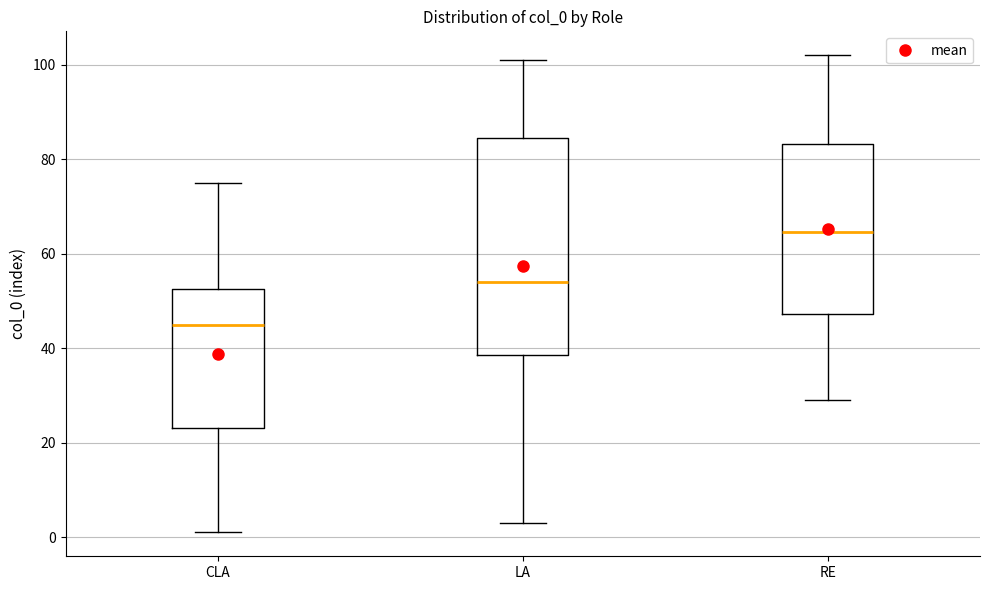

Reading left to right, transcribe this box plot: for each box, give where its median line is, the range the box spans, and where its two whiskers end, as read against the y-axis. The values are not printed on the chart, so give them approximately, as read against the axis.

CLA: median 46, box 24 to 52, whiskers 2 to 76
LA: median 54, box 38 to 84, whiskers 4 to 102
RE: median 64, box 48 to 84, whiskers 30 to 102